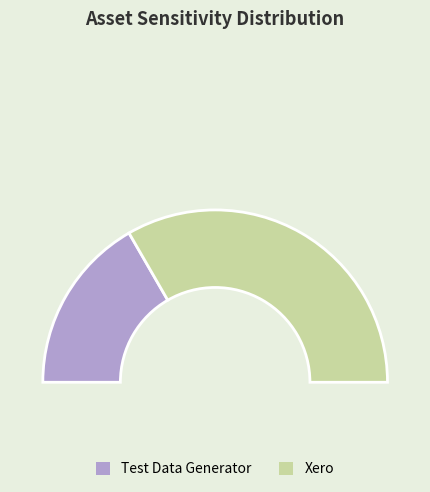

Which category has the smallest portion of the pie?

Test Data Generator